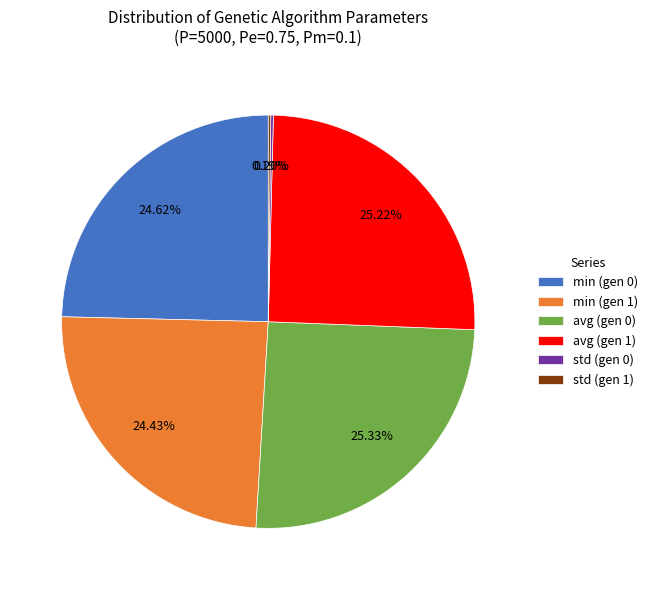

What percentage is the min (gen 0) slice, to the nearest percent?

25%